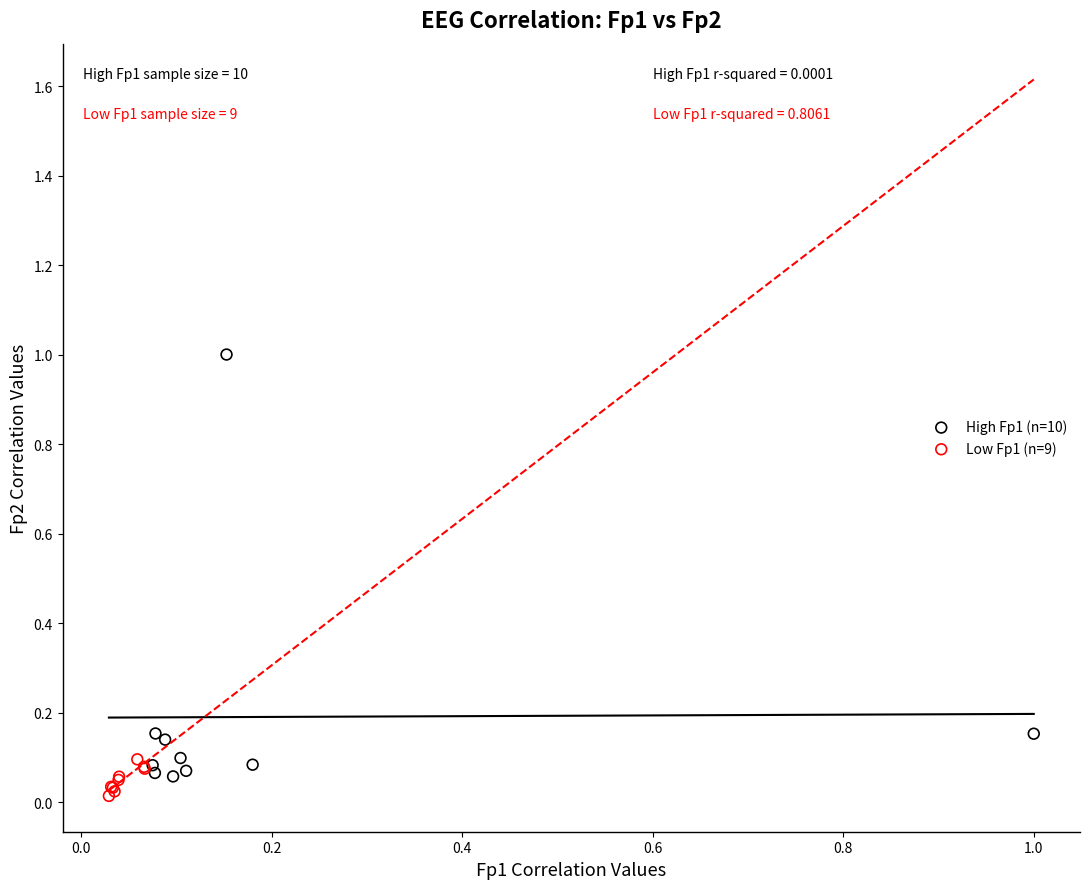

Which series has the widest spread of Y values?

High Fp1 (n=10)